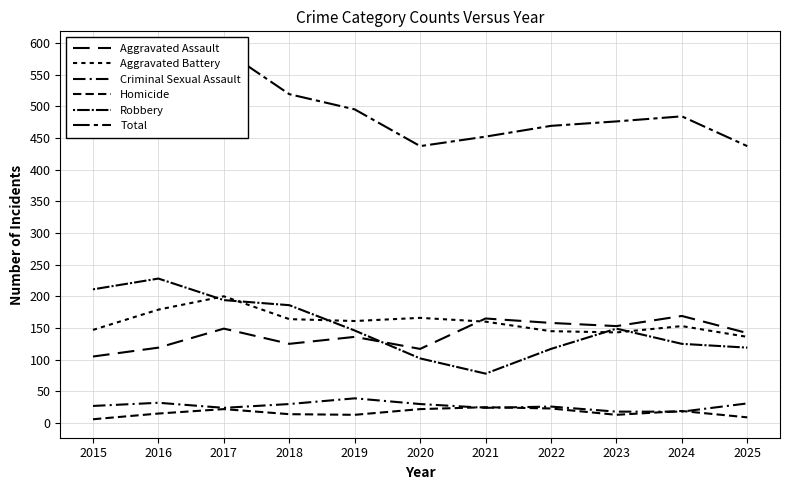

At which category does Total reach its first local valley?

2020